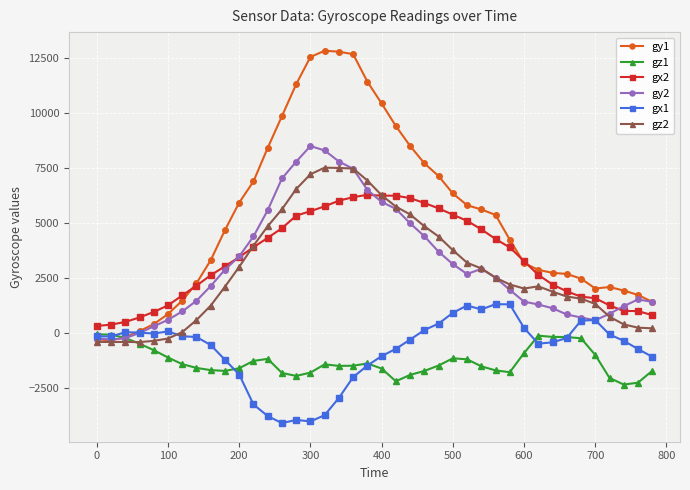

Which series has the largest total across all categories?

gy1